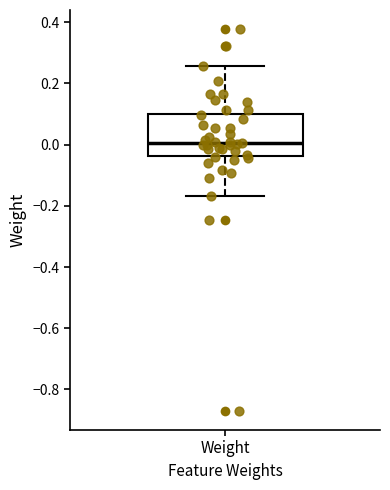

Transcribe this box plot: give where the median line is, the range the box spans, and where the two whiskers end, as read against the y-axis. The values are not printed on the chart, so give them approximately, as read against the axis.

median 0.00, box -0.04 to 0.10, whiskers -0.16 to 0.26